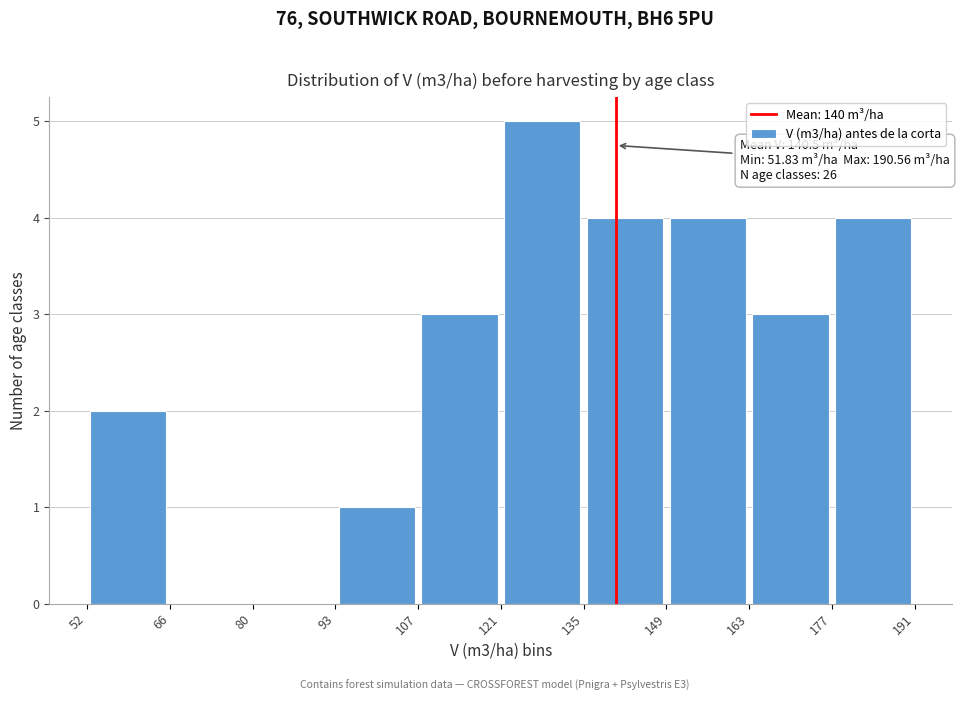

Over which range of the x-axis is the bar tallest?

121 to 135